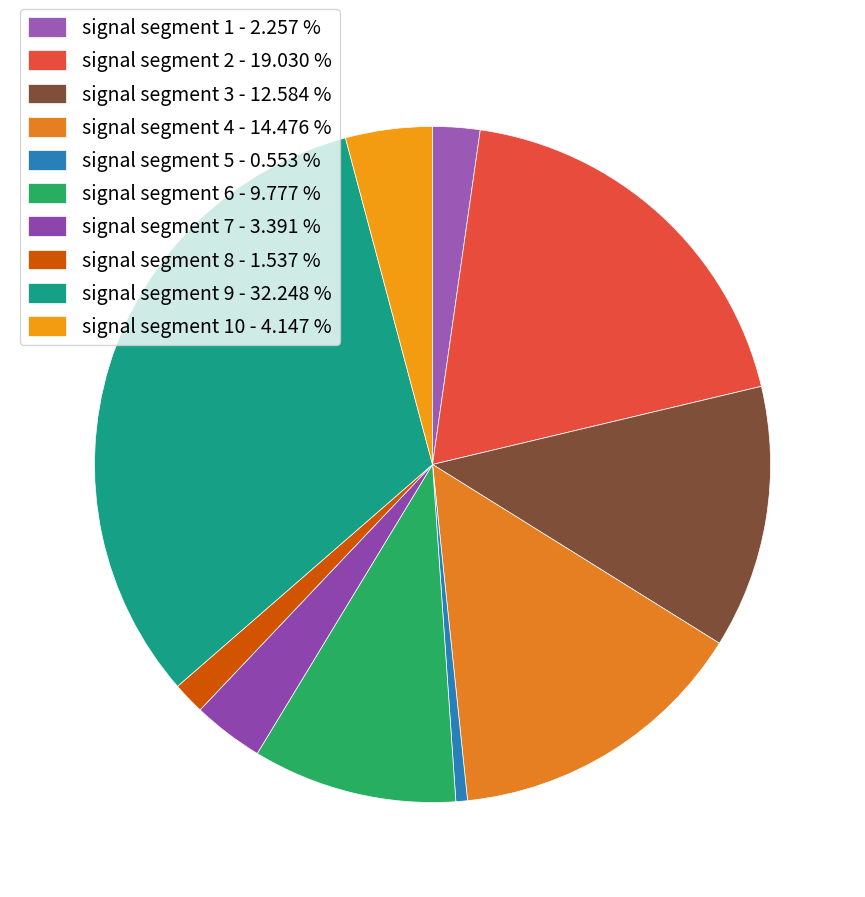

How many segments does this pie chart have?

10